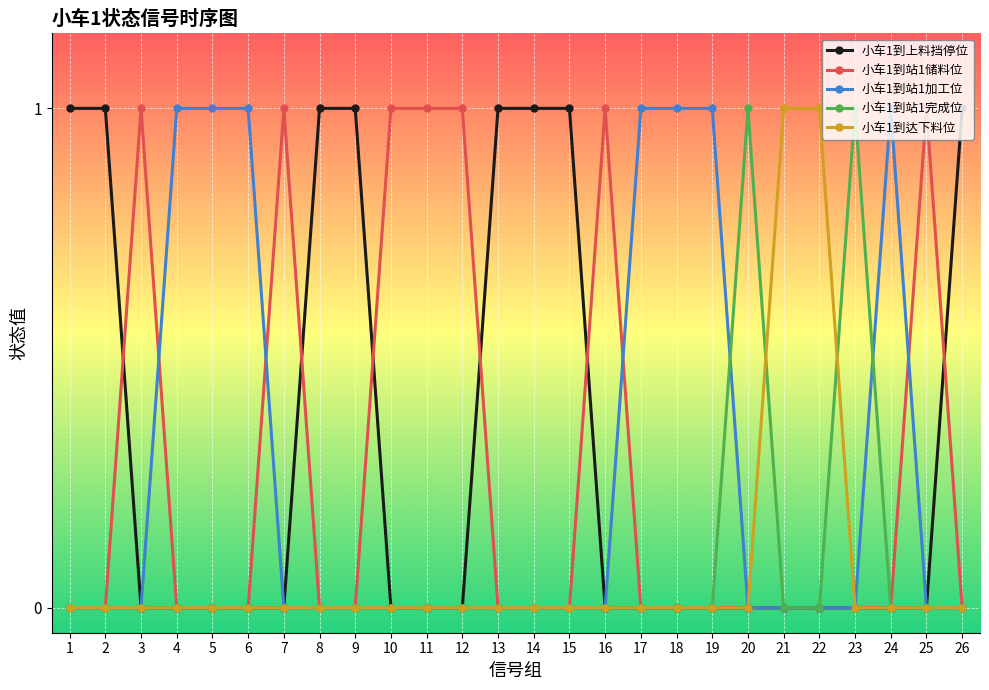

What is the maximum value shown in the chart?

1